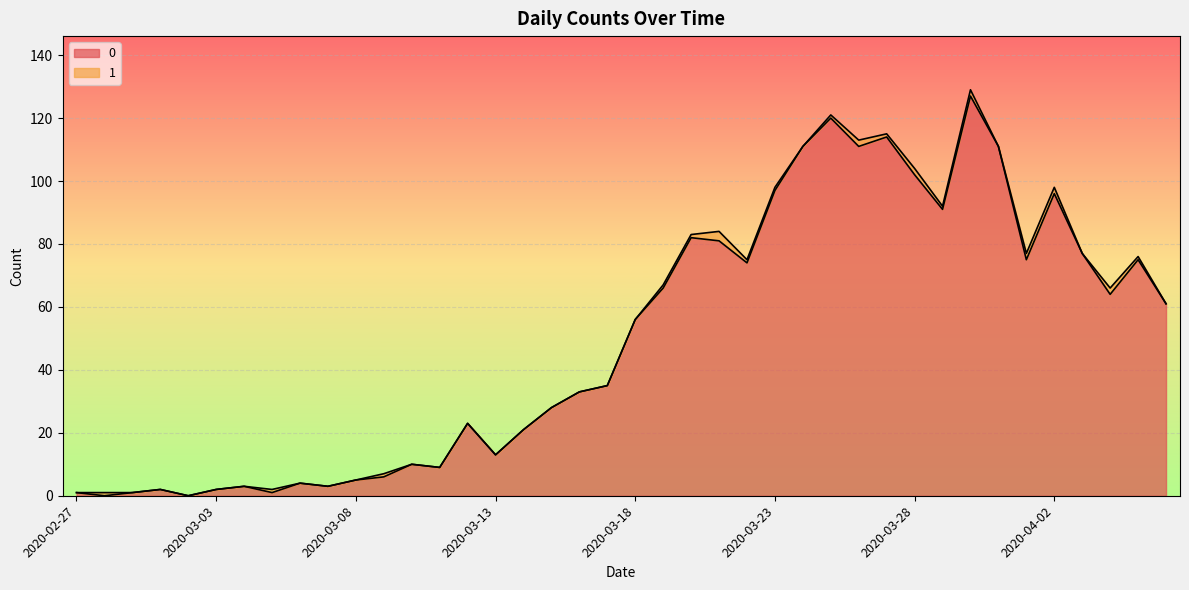

What is the difference between the values at 2020-03-28 and 2020-02-28?

102